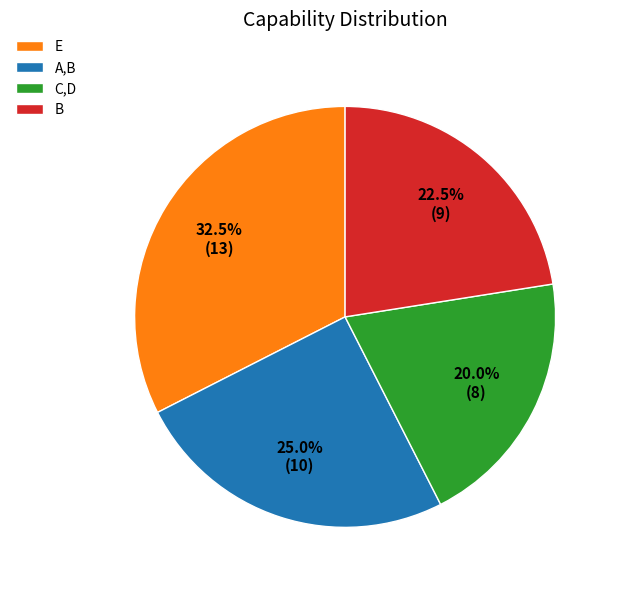

To the nearest percent, what is the average slice percentage?

25%